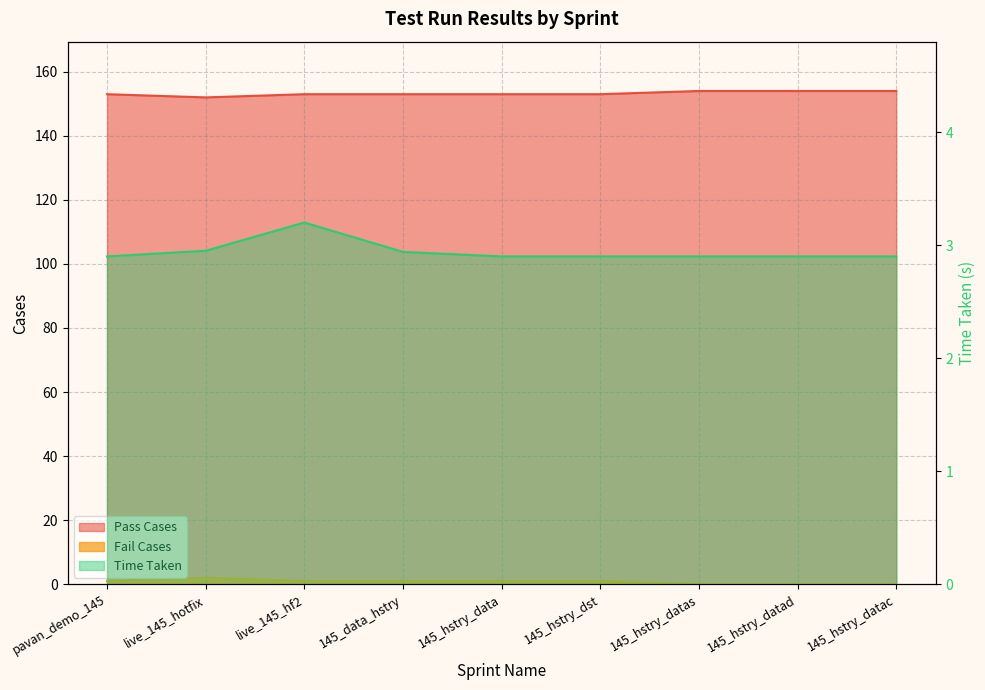

Which series has the largest total across all categories?

Fail Cases